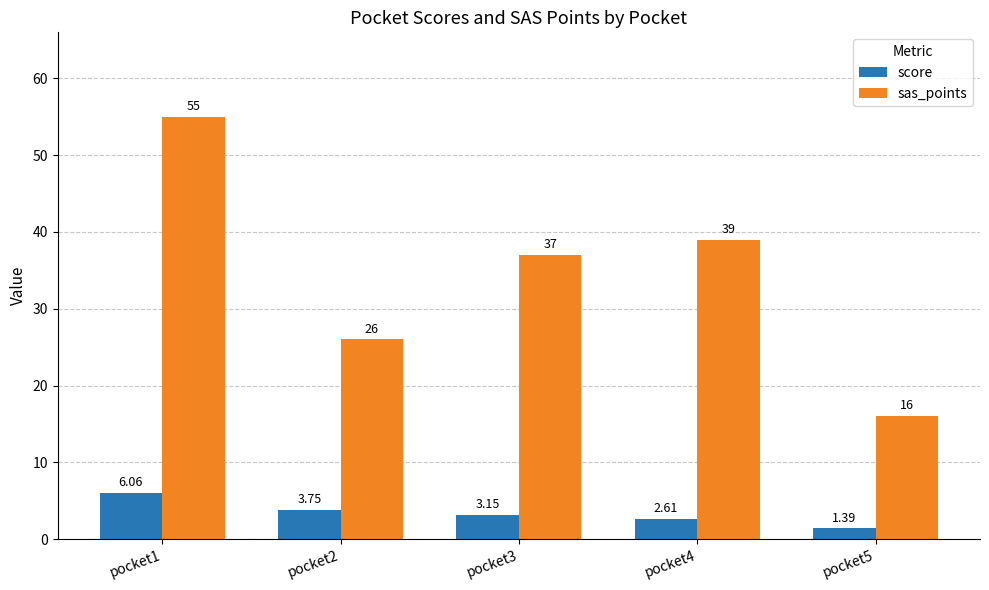

Which series has the largest range (max minus min)?

sas_points